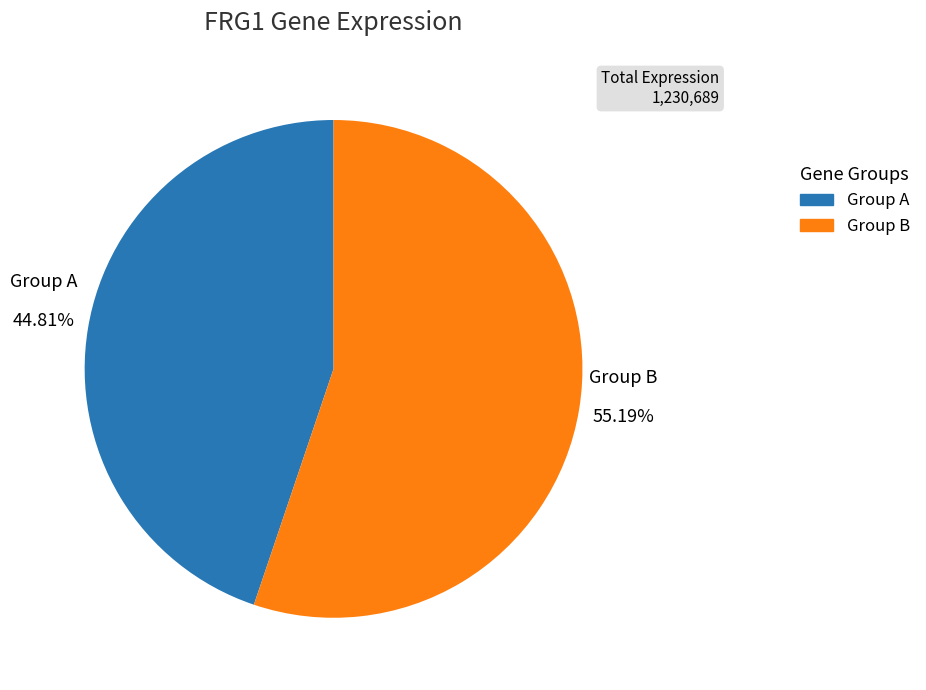

Does any single category account for the majority?

Yes